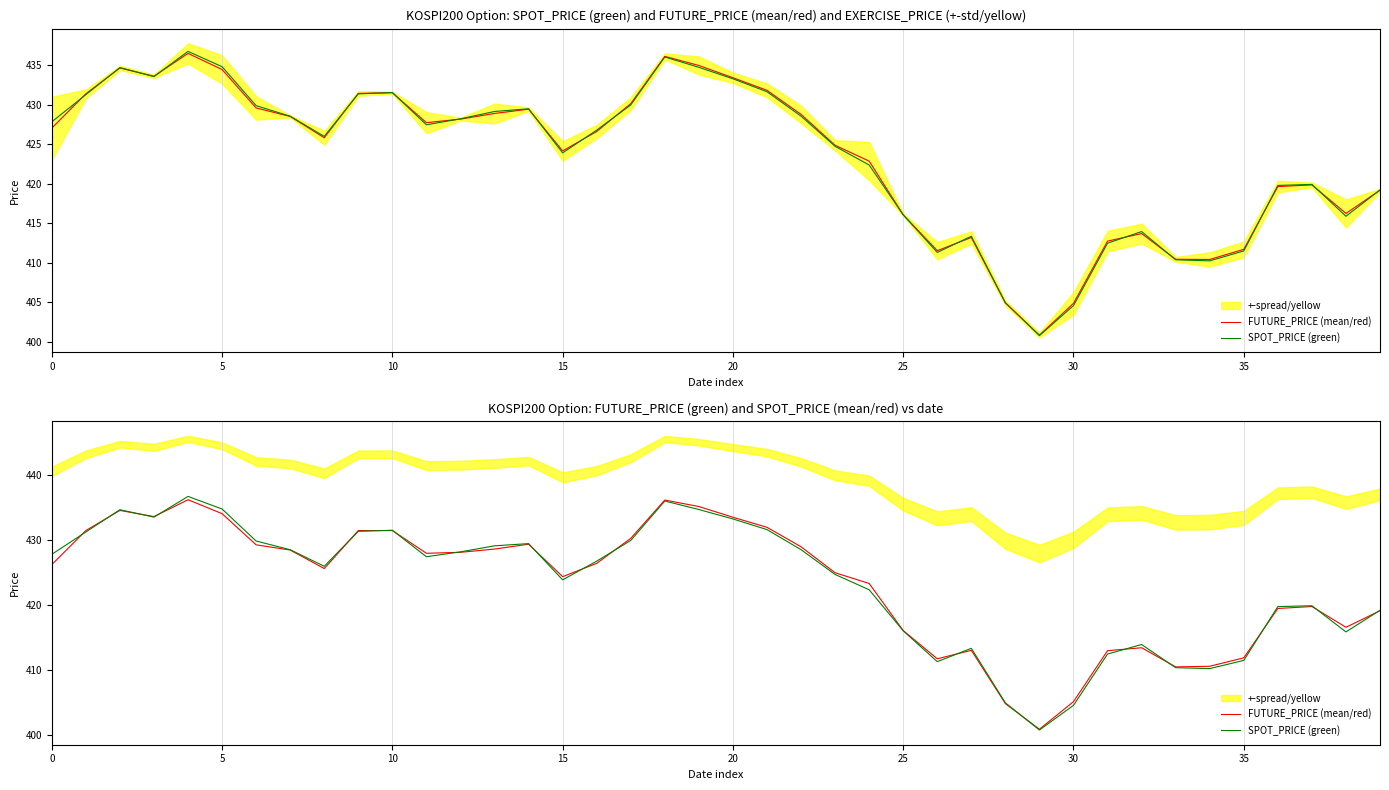

Does the chart have visible grid lines?

Yes